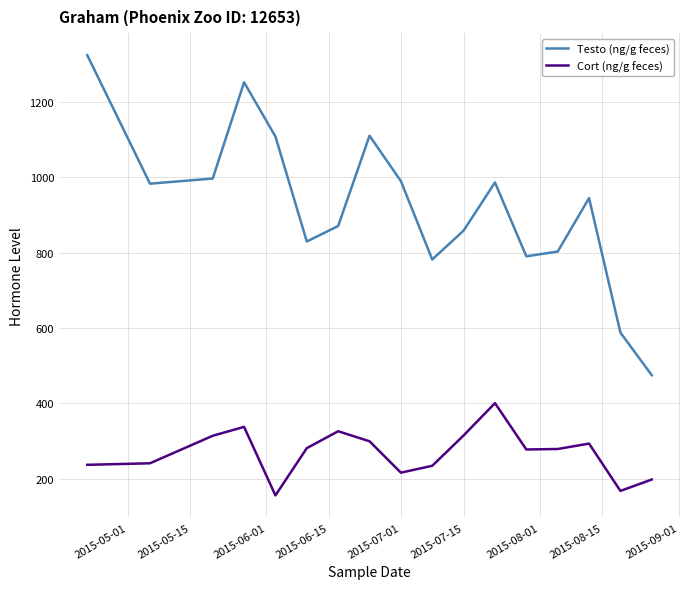

True or false: Cort (ng/g feces) and Testo (ng/g feces) cross at least once.

False